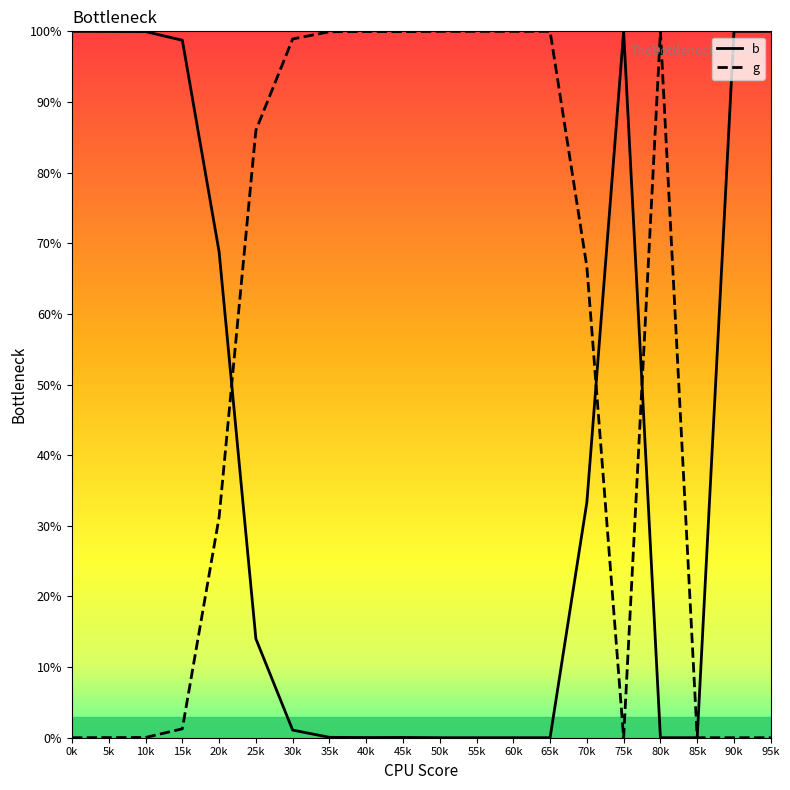

Reading left to right, list all the values displayed in this chart.

b: 1.0	1.0	1.0	1.0	0.7	0.1	0.0	0.0	0.0	0.0	0.0	0.0	0.0	0.0	0.3	1.0	0.0	0.0	1.0	1.0
g: 0.0	0.0	0.0	0.0	0.3	0.9	1.0	1.0	1.0	1.0	1.0	1.0	1.0	1.0	0.7	0.0	1.0	0.0	0.0	0.0